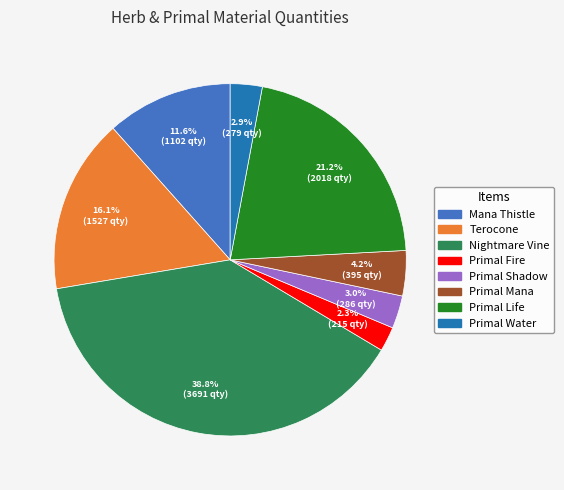

True or false: Nightmare Vine accounts for 48% of the total.

False